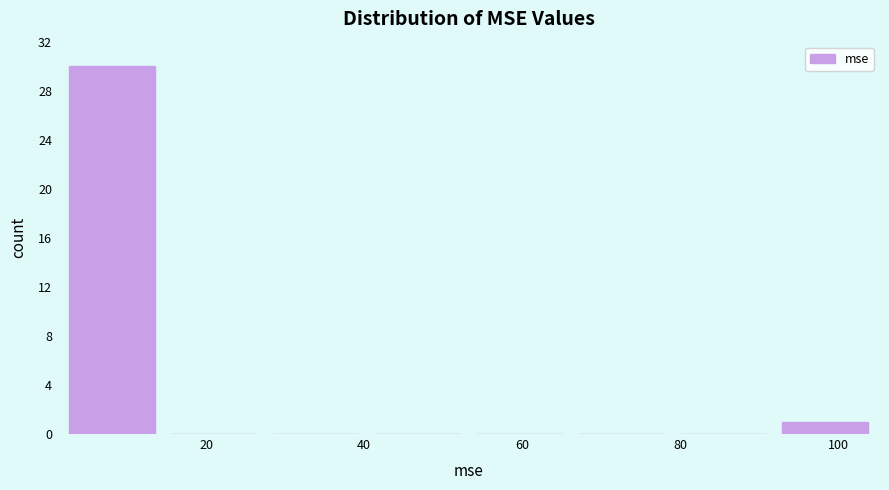

Over which range of the x-axis is the bar tallest?

2 to 14